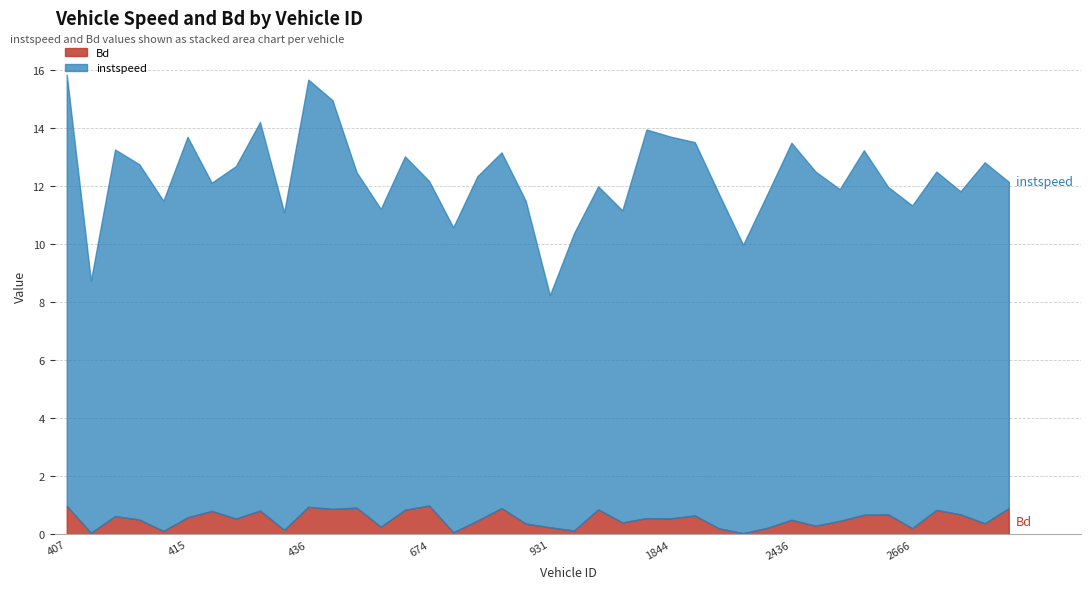

Reading left to right, transcribe all the data shown in this chart.

instspeed: 14.9	8.7	12.6	12.3	11.4	13.1	11.3	12.1	13.4	10.9	14.7	14.1	11.6	11.0	12.2	11.2	10.5	11.9	12.3	11.1	8.0	10.3	11.1	10.8	13.4	13.2	12.9	11.5	9.9	11.5	13.0	12.2	11.4	12.6	11.3	11.1	11.7	11.1	12.4	11.3
Bd: 1.0	0.1	0.6	0.5	0.1	0.6	0.8	0.5	0.8	0.2	1.0	0.9	0.9	0.3	0.9	1.0	0.1	0.5	0.9	0.4	0.2	0.1	0.9	0.4	0.6	0.6	0.7	0.2	0.0	0.2	0.5	0.3	0.5	0.7	0.7	0.2	0.8	0.7	0.4	0.9